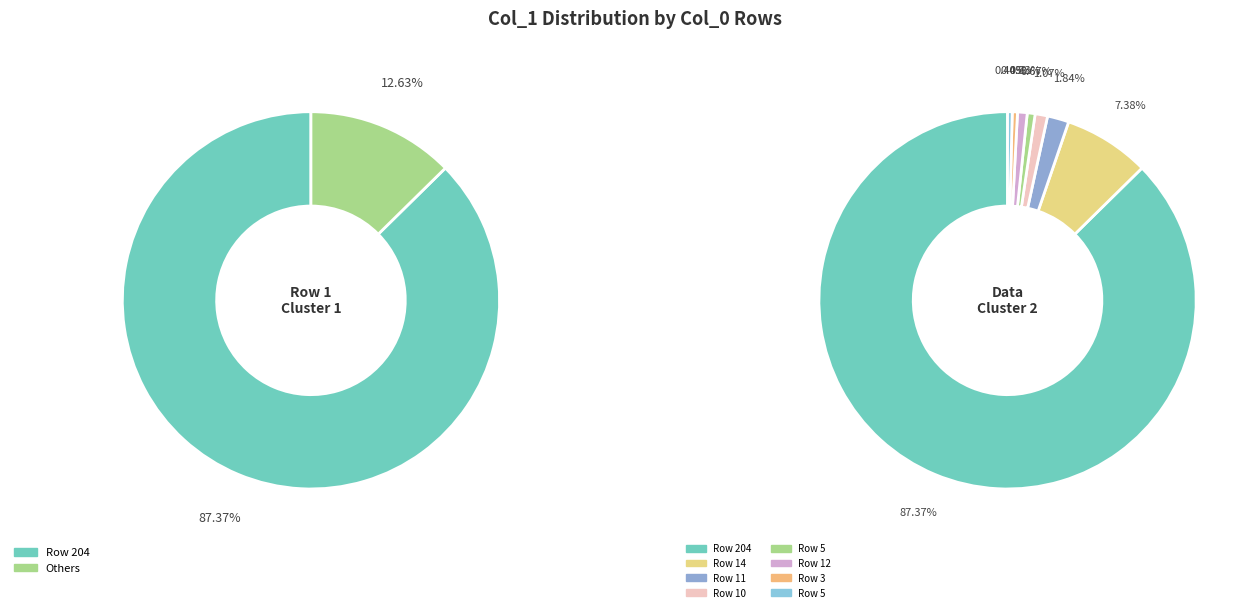

Approximately how many times larger is the value at 11 compared to 3?

8.2